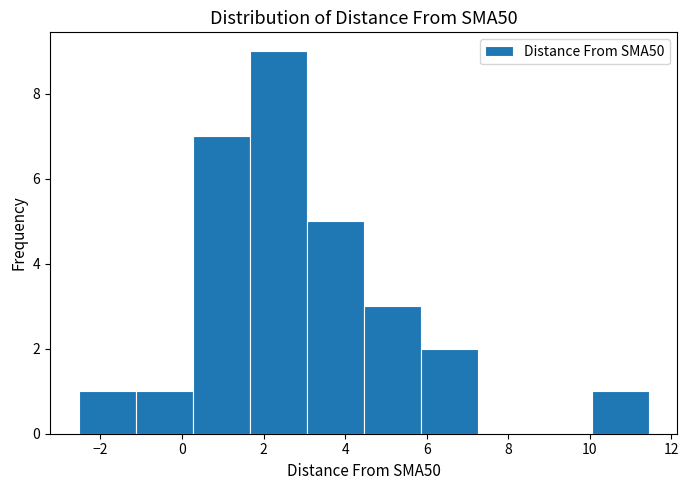

Reading left to right, transcribe this chart: for each bar, give the range it covers on the x-axis and its height. Neither the bar edges nor the heights are printed on the chart, so give them approximately, as read against the axes.

-2.6 to -1.2: 1
-1.2 to 0.2: 1
0.2 to 1.6: 7
1.6 to 3.0: 9
3.0 to 4.4: 5
4.4 to 5.8: 3
5.8 to 7.2: 2
7.2 to 8.6: 0
8.6 to 10.0: 0
10.0 to 11.4: 1